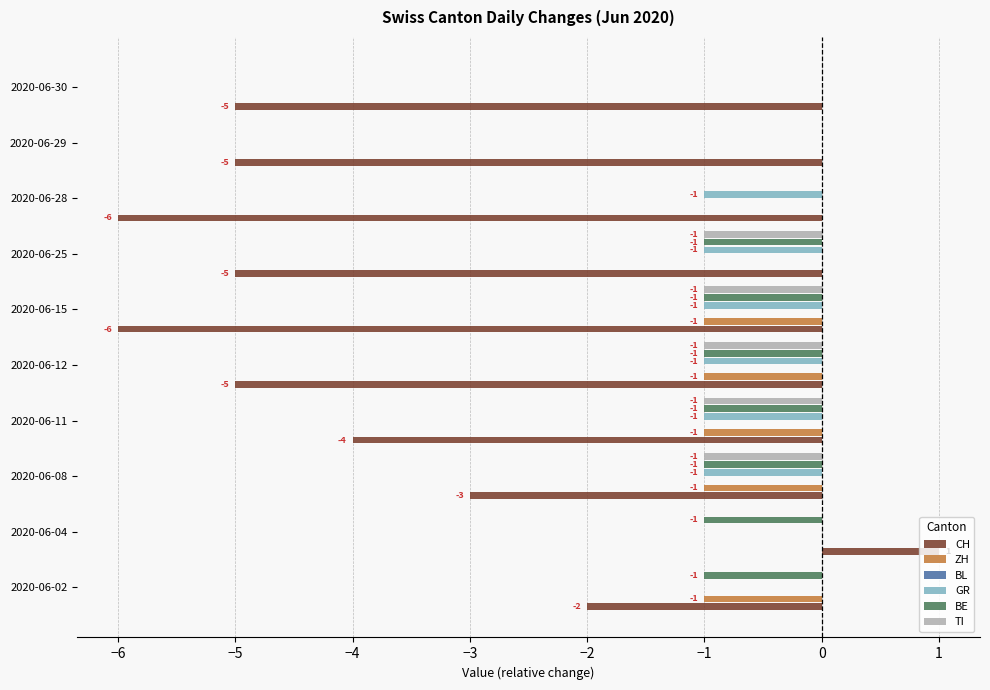

What is the label of the 7th bar from the left?

−1